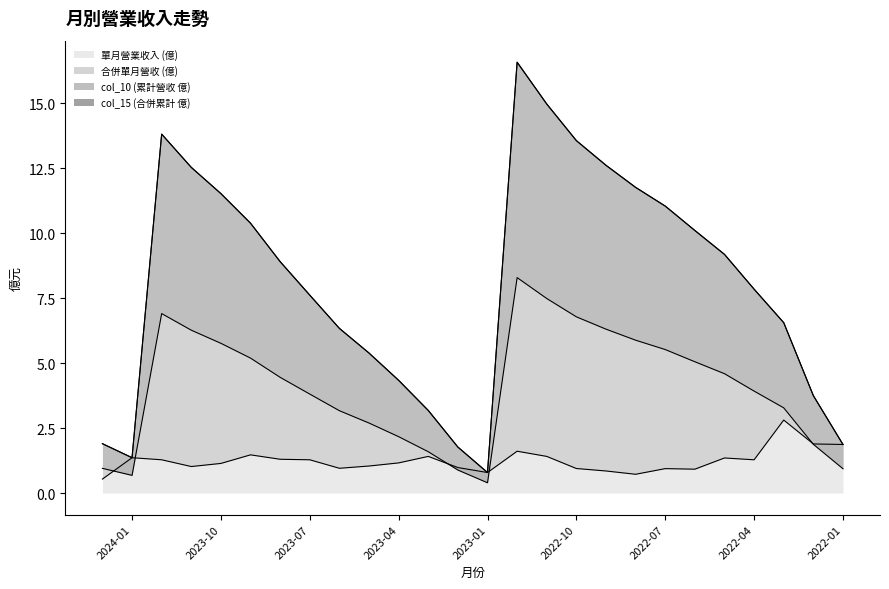

What value does the col_10 (累計營收 億) series have at 2022-01?

1.9